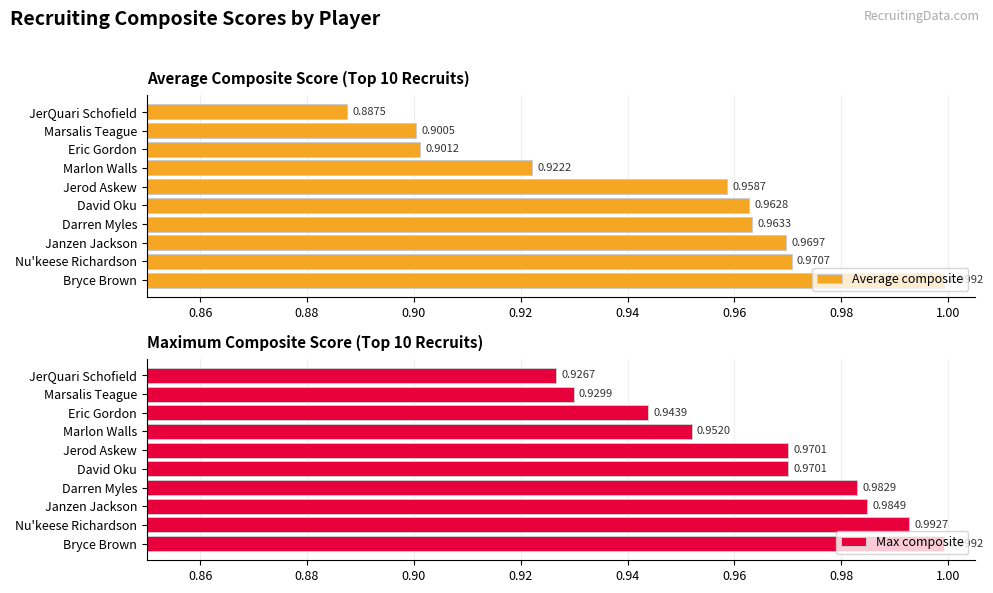

List the series in order of their overall mean, lowest first.

Average composite, Max composite